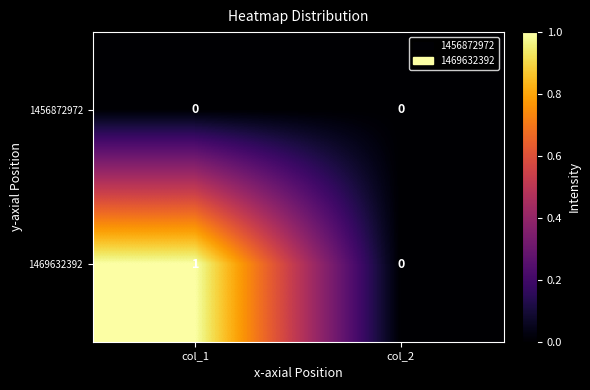

Which series has the largest total across all categories?

1469632392